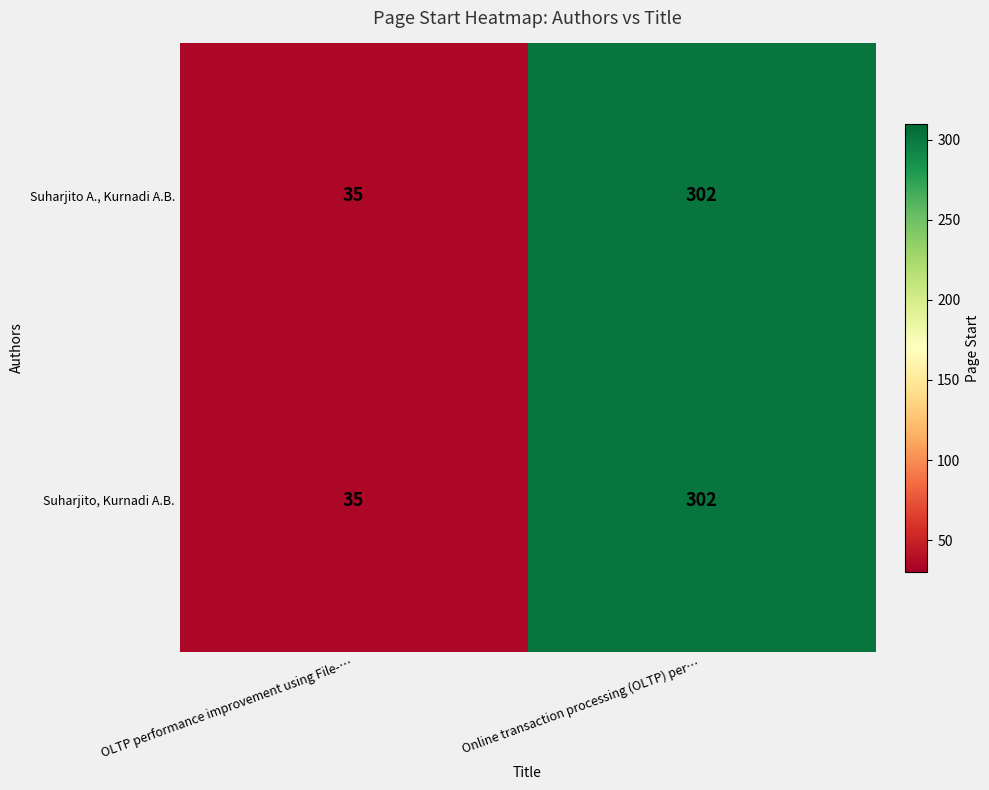

What is the highest value of the Suharjito A., Kurnadi A.B. series?

302